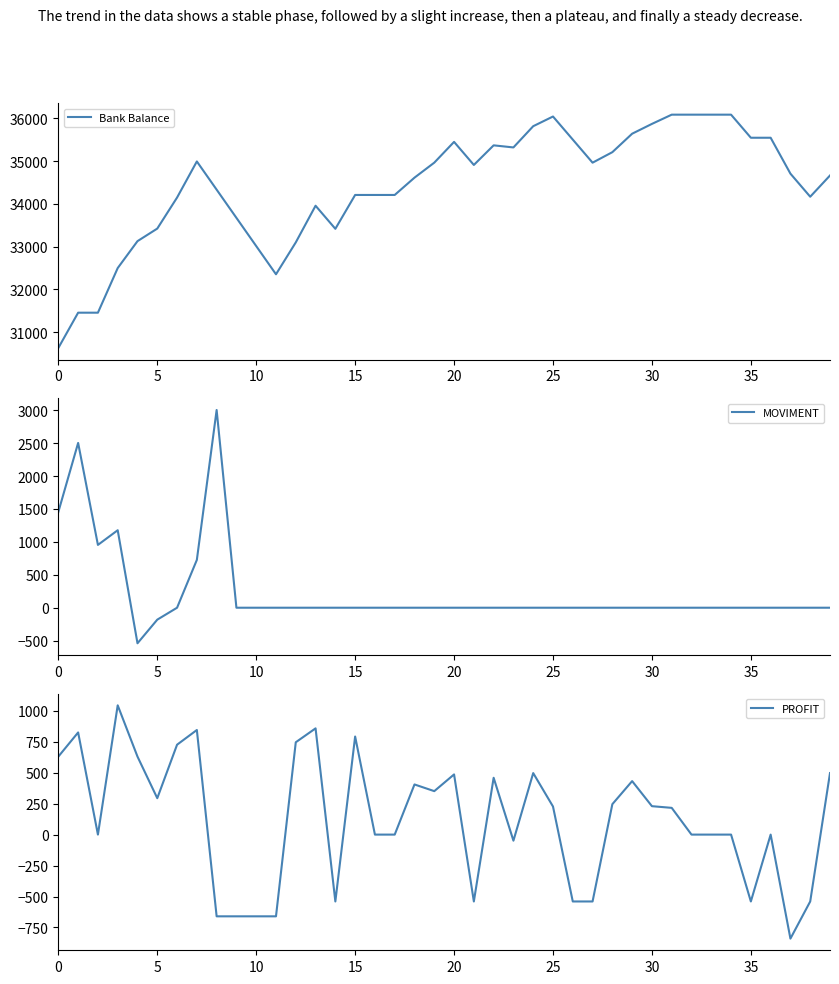

Which category has the lowest value across all series?

37